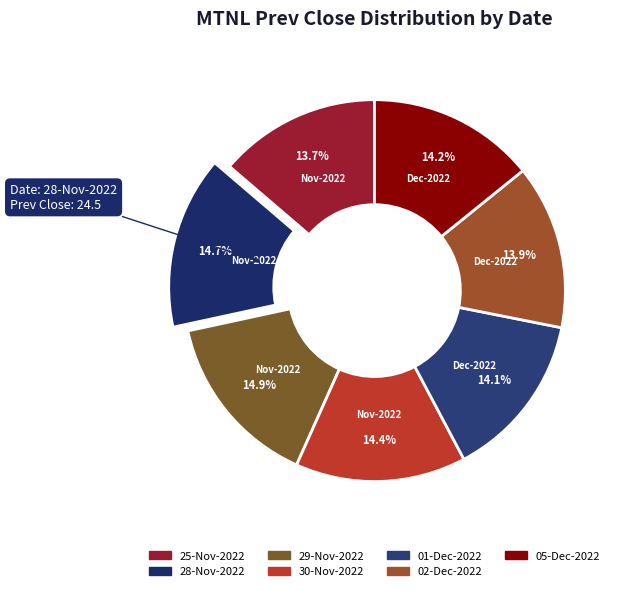

To the nearest percent, what is the difference between the 29-Nov-2022 and 05-Dec-2022 slice percentages?

1%